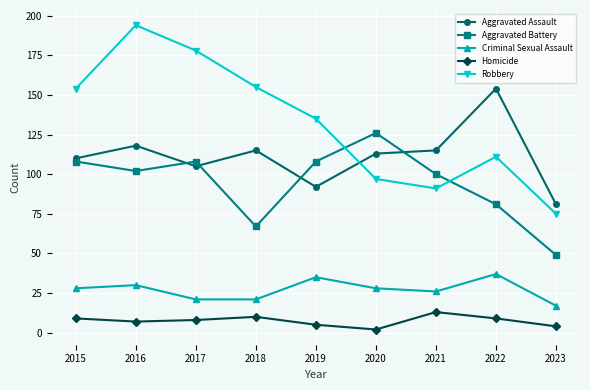

How many lines are shown in the chart?

5